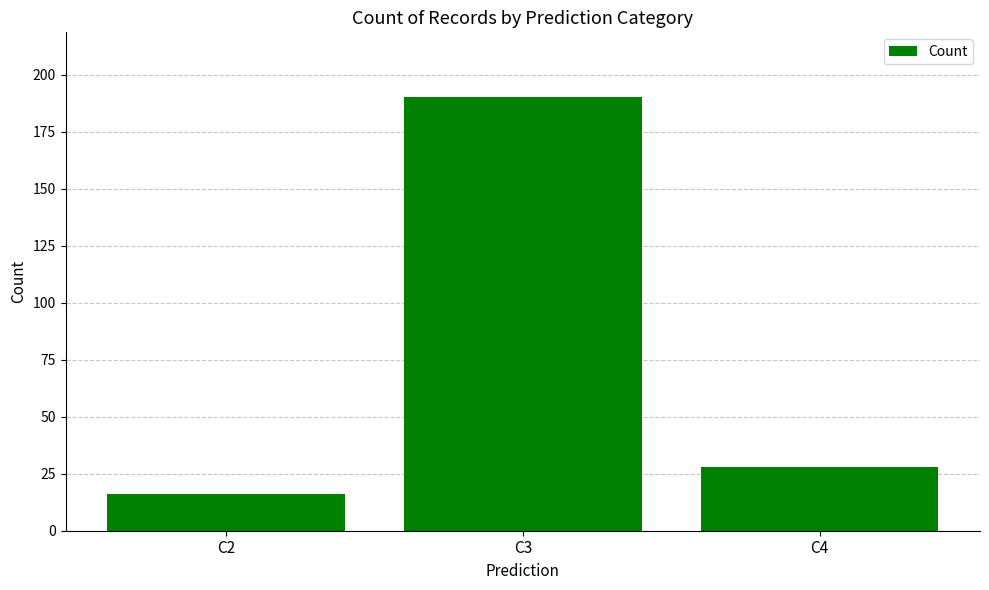

Are the bars horizontal?

No